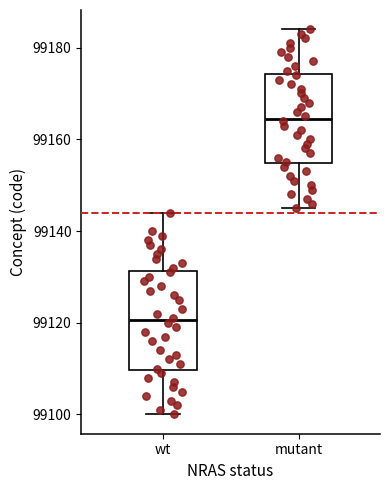

Reading left to right, transcribe this box plot: for each box, give where its median line is, the range the box spans, and where its two whiskers end, as read against the y-axis. The values are not printed on the chart, so give them approximately, as read against the axis.

wt: median 99120, box 99110 to 99132, whiskers 99100 to 99144
mutant: median 99164, box 99154 to 99174, whiskers 99146 to 99184